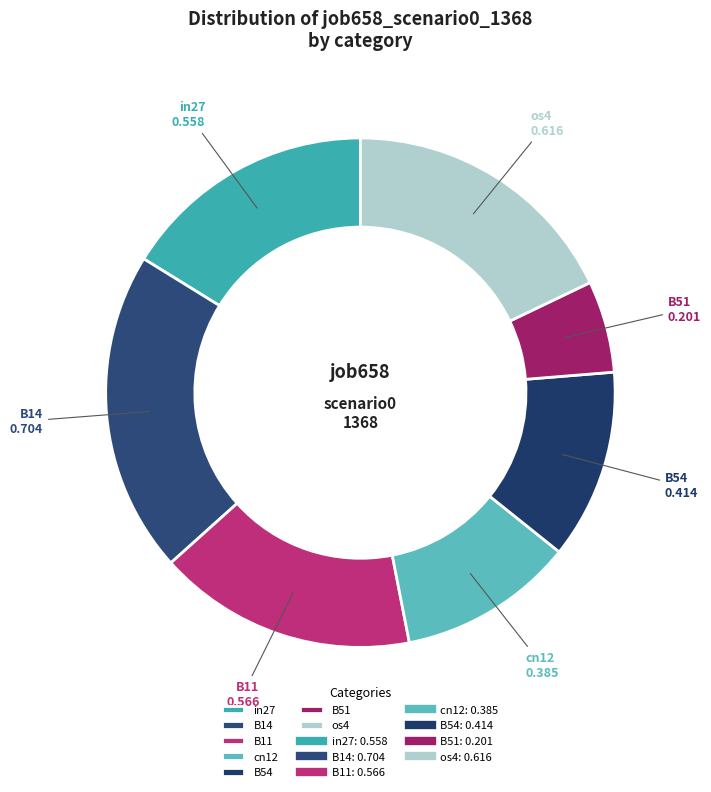

Which has a higher value, B11 or os4?

os4